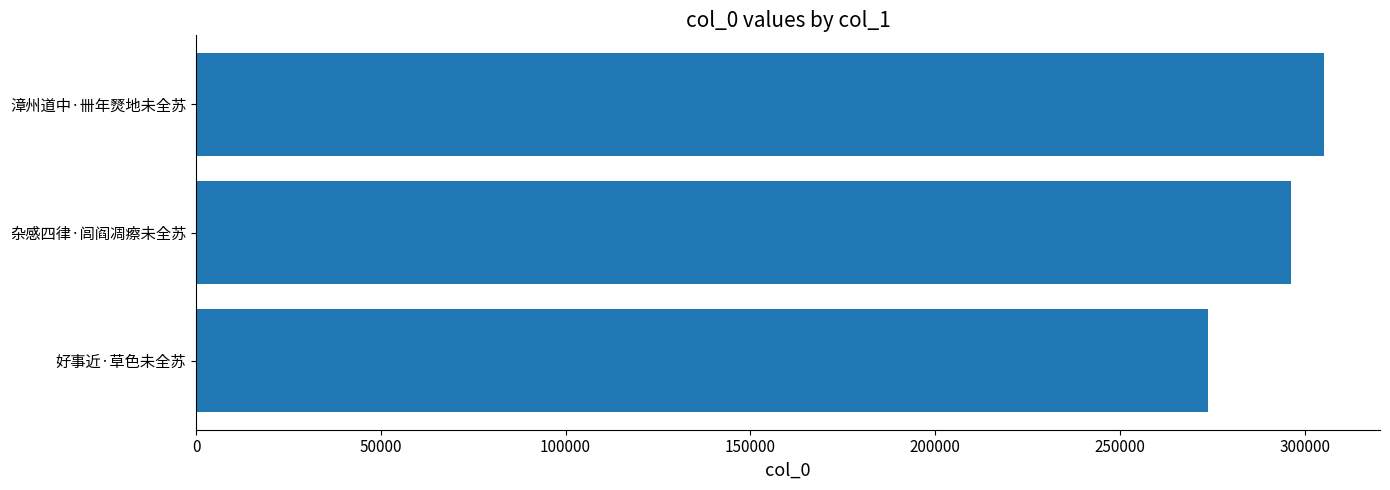

Rank the categories by value from highest to lowest.

漳州道中·卌年燹地未全苏, 杂感四律·闾阎凋瘵未全苏, 好事近·草色未全苏